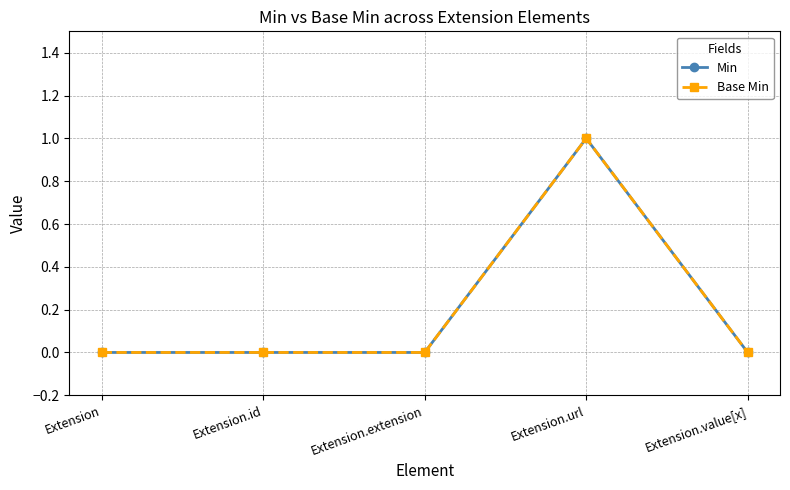

At how many categories does at least one series exceed 0?

1